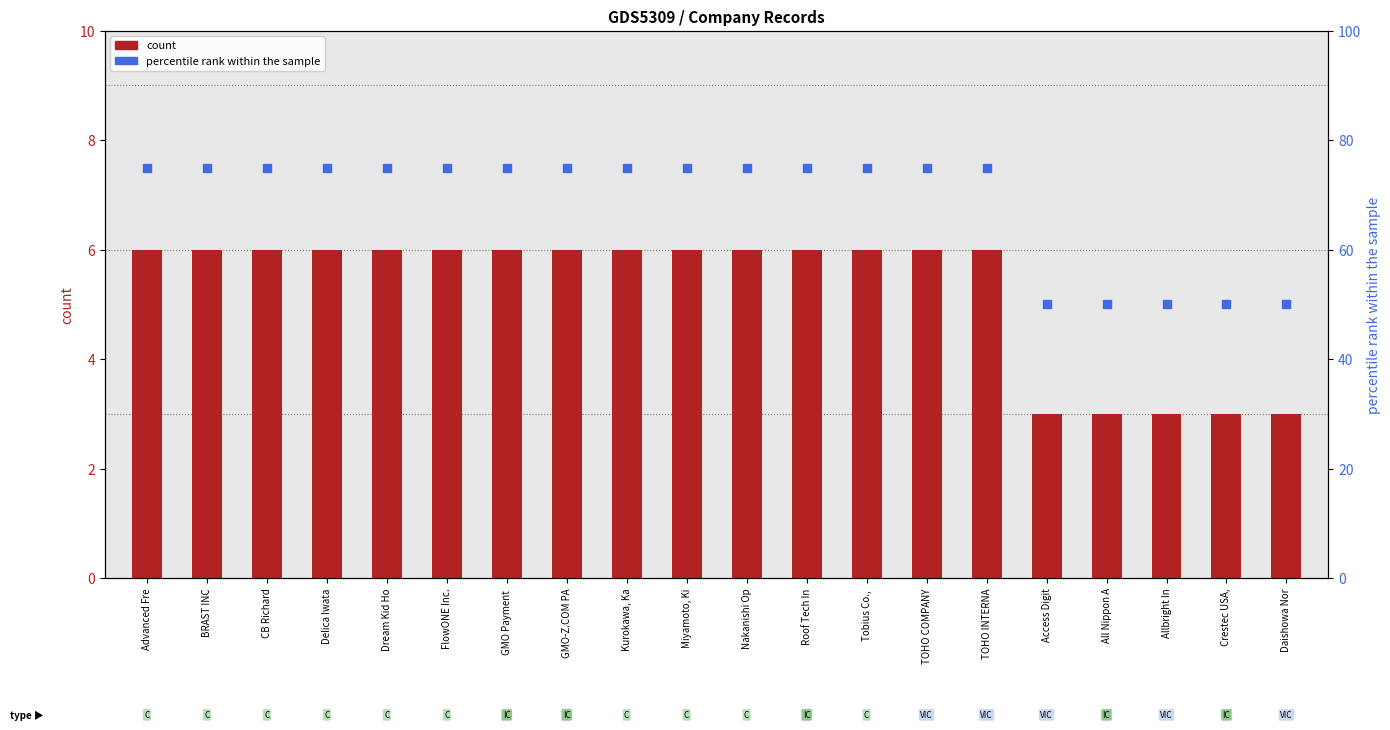

What is the total value across all series at FlowONE Inc.?

81